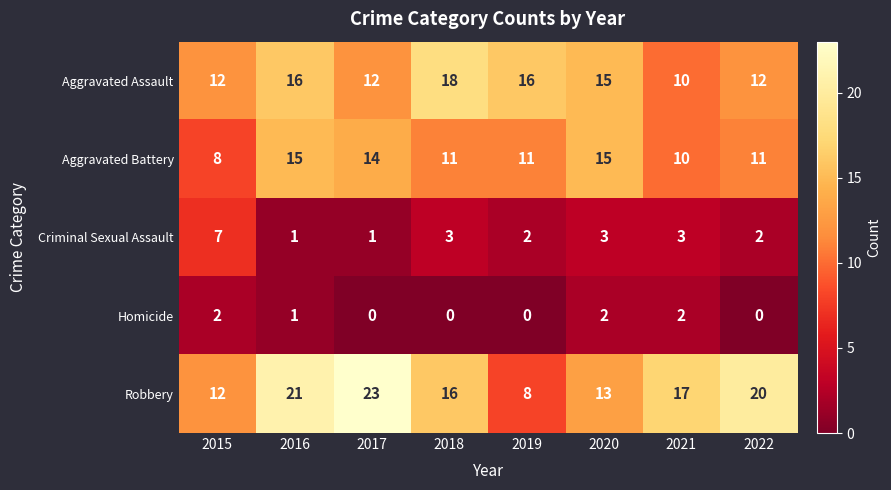

What is the difference between the highest and lowest values at 2017?

23